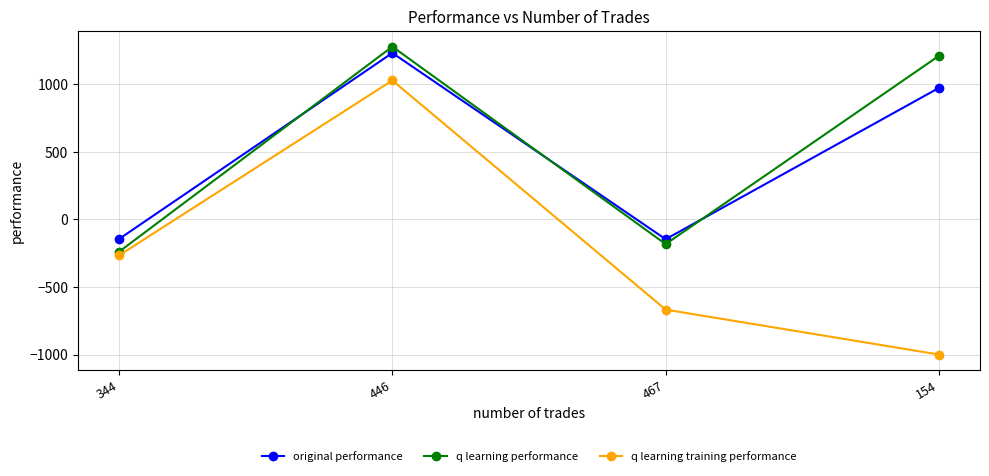

Is it true that original performance equals 1631.4 at 446?

False